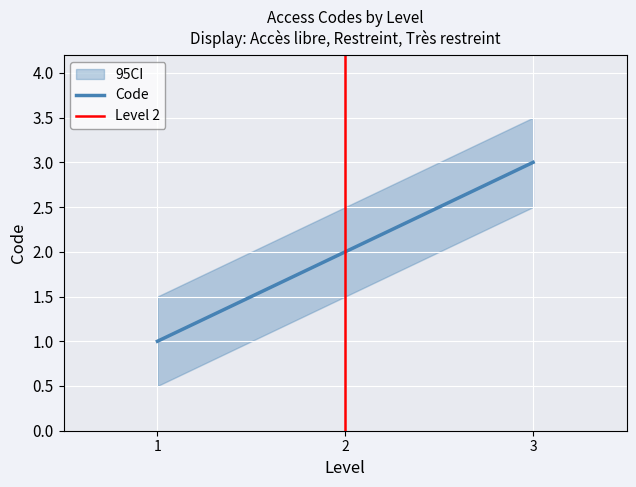

Read the value at 1.

1